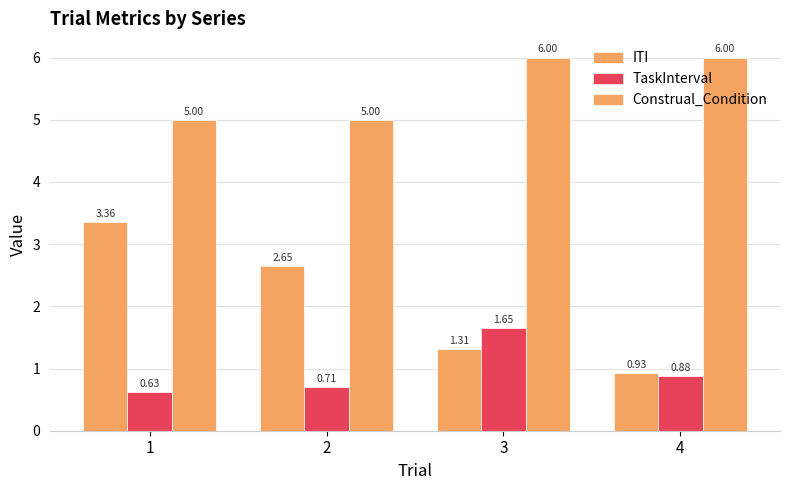

What is the total value across all series at 1?

9.0